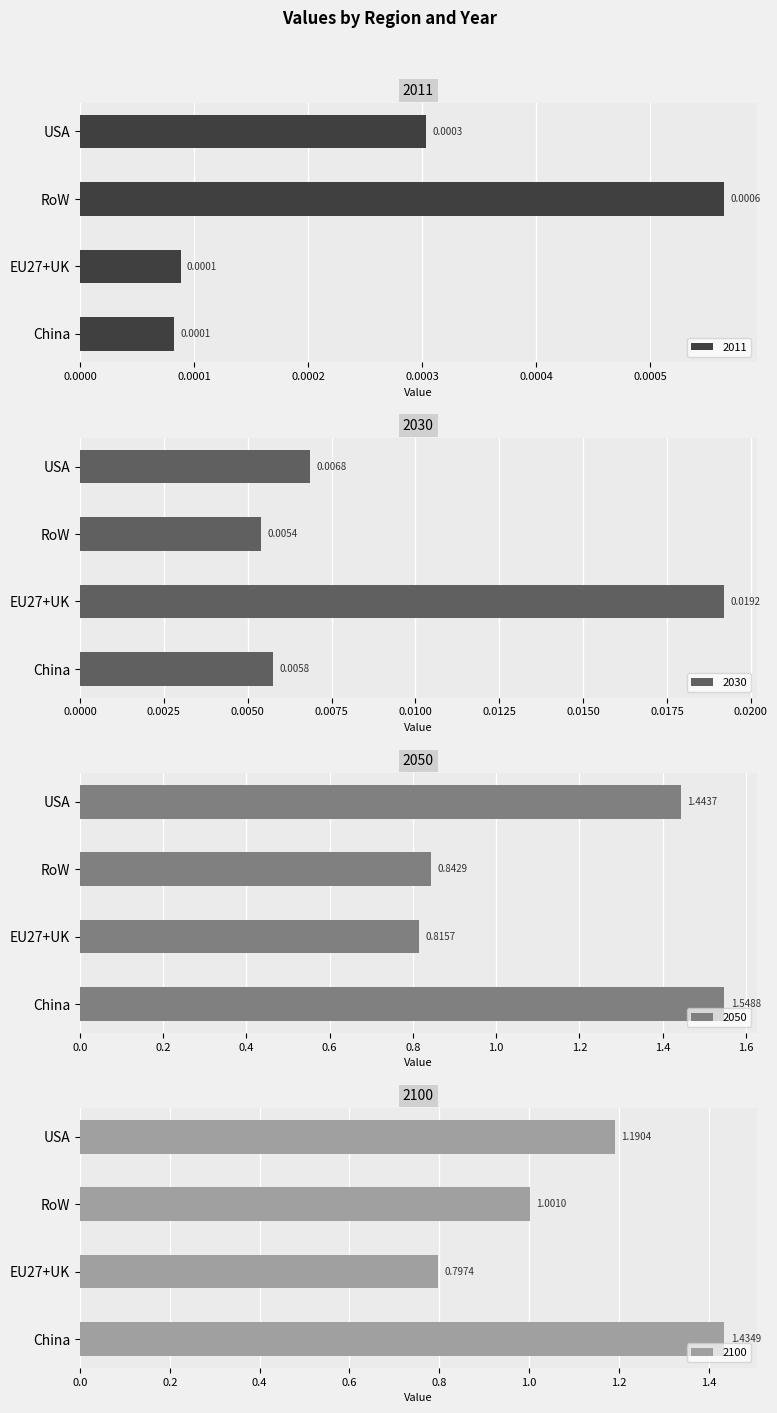

Is the value of 2100 at China greater than the value of 2011 at RoW?

Yes